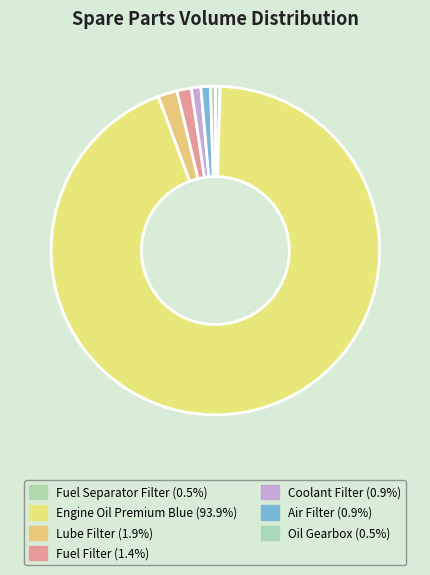

What portion of the pie excludes Coolant Filter?

99.1%